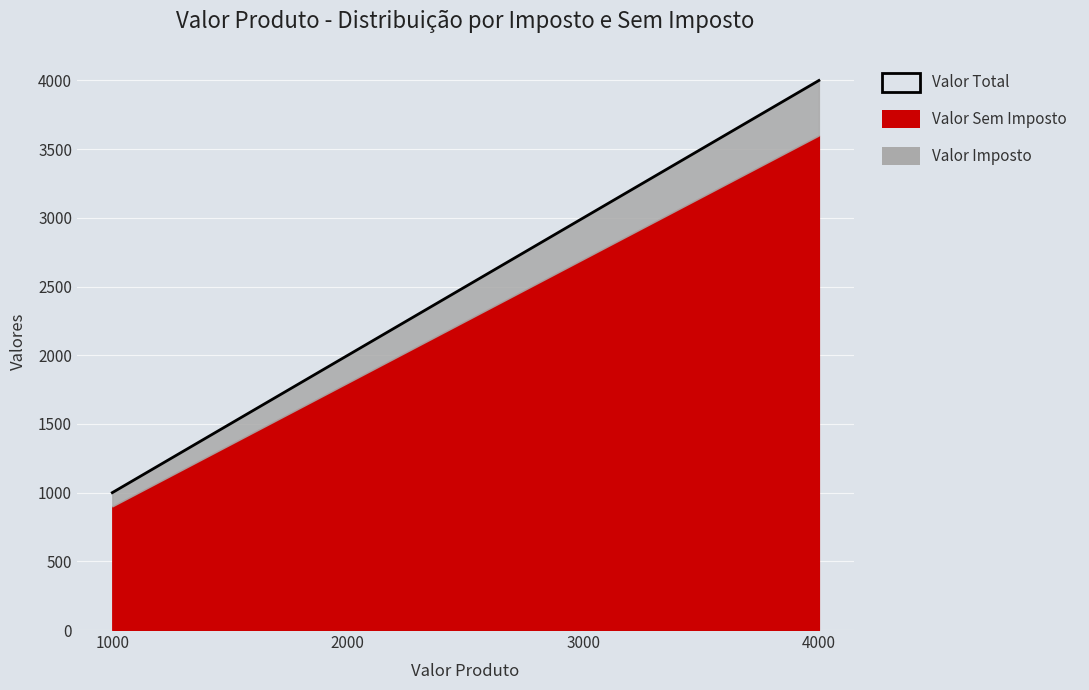

List the labels in order of value, smallest first.

1000, 2000, 3000, 4000